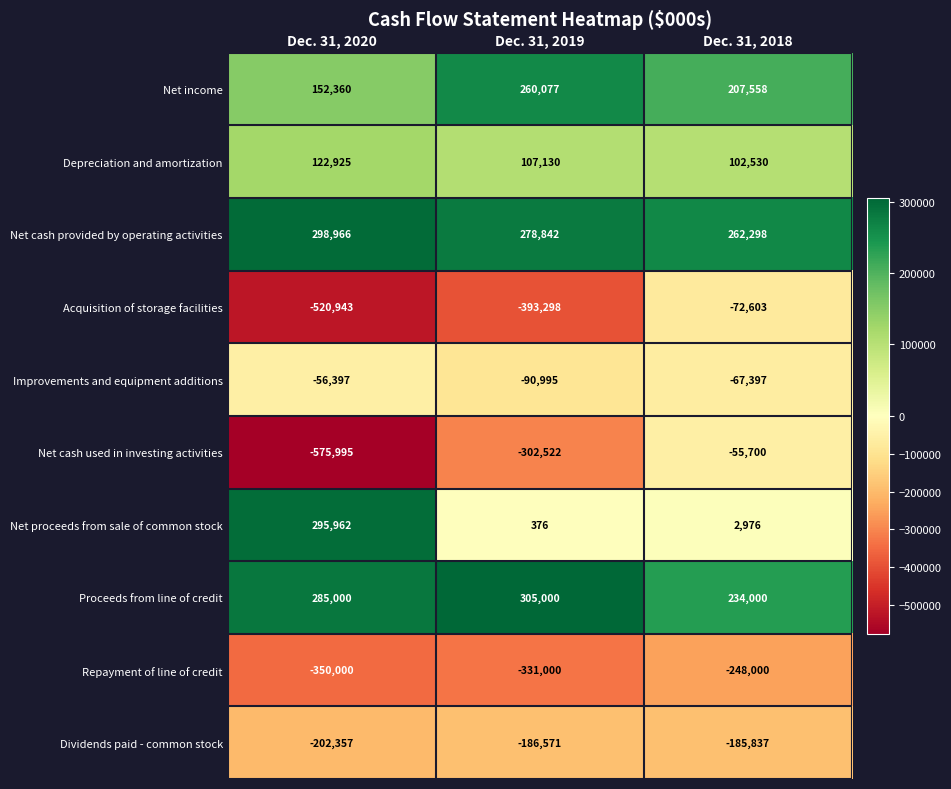

Reading right to left, list all the values displayed in this chart.

Net income: 207558	260077	152360
Depreciation and amortization: 102530	107130	122925
Net cash provided by operating activities: 262298	278842	298966
Acquisition of storage facilities: -72603	-393298	-520943
Improvements and equipment additions: -67397	-90995	-56397
Net cash used in investing activities: -55700	-302522	-575995
Net proceeds from sale of common stock: 2976	376	295962
Proceeds from line of credit: 234000	305000	285000
Repayment of line of credit: -248000	-331000	-350000
Dividends paid - common stock: -185837	-186571	-202357